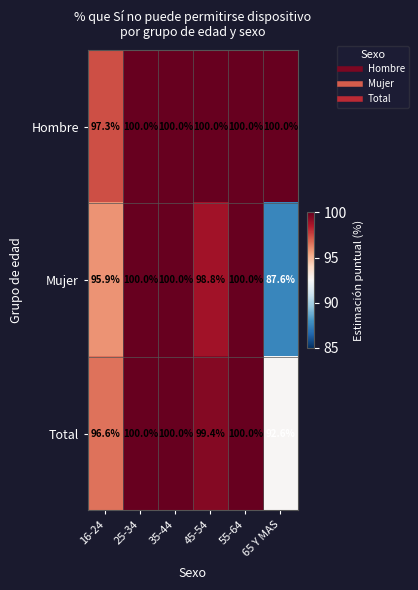

What is the lowest value of the Total series?

92.6